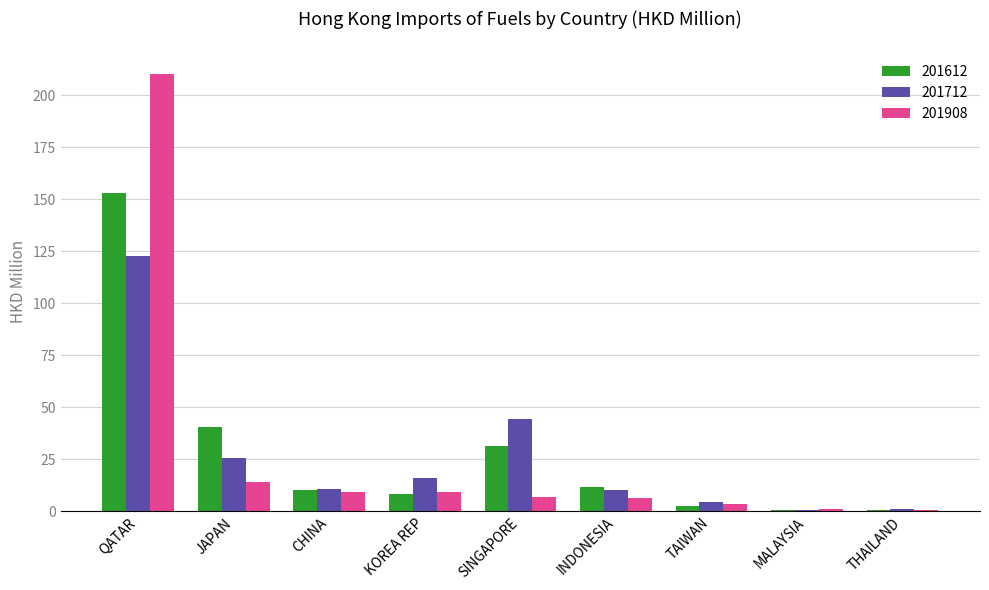

Is it true that 201712 equals 3.1 at CHINA?

False